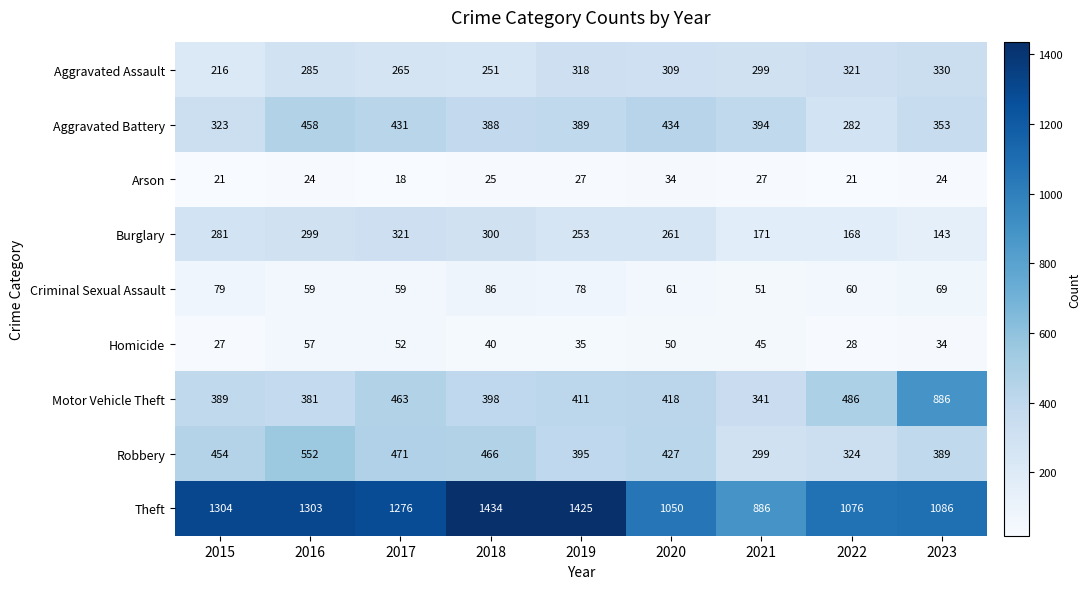

Rank the series by their maximum value, from highest to lowest.

Theft, Motor Vehicle Theft, Robbery, Aggravated Battery, Aggravated Assault, Burglary, Criminal Sexual Assault, Homicide, Arson